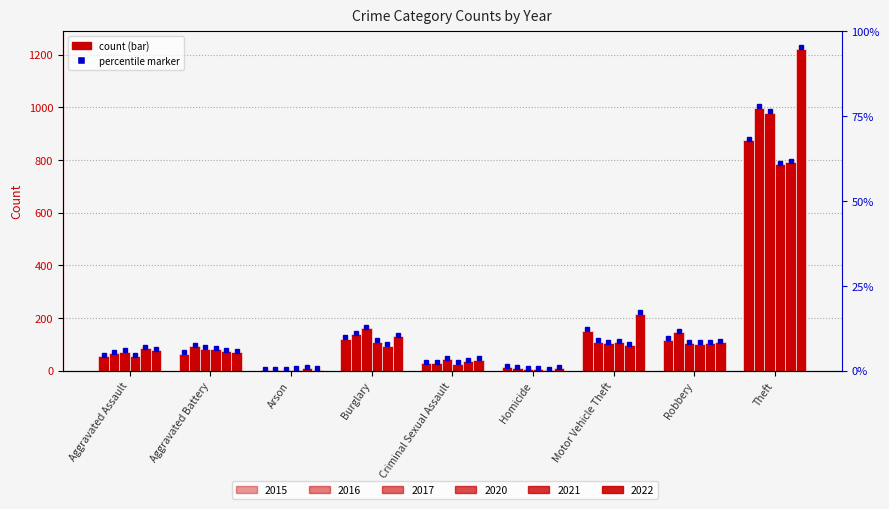

What is the value of the 2016 bar at the 7th from the left?

110